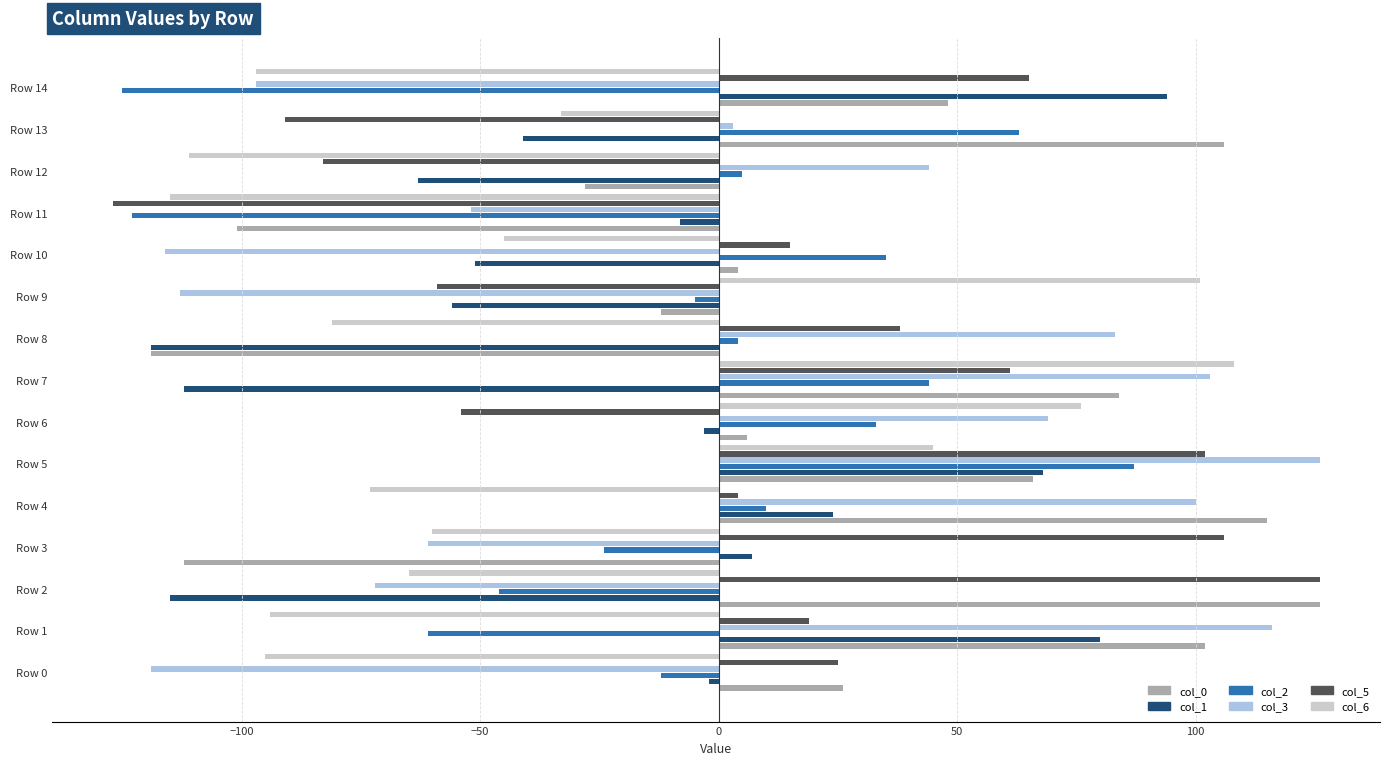

At which label does col_5 reach its peak?

Row 2